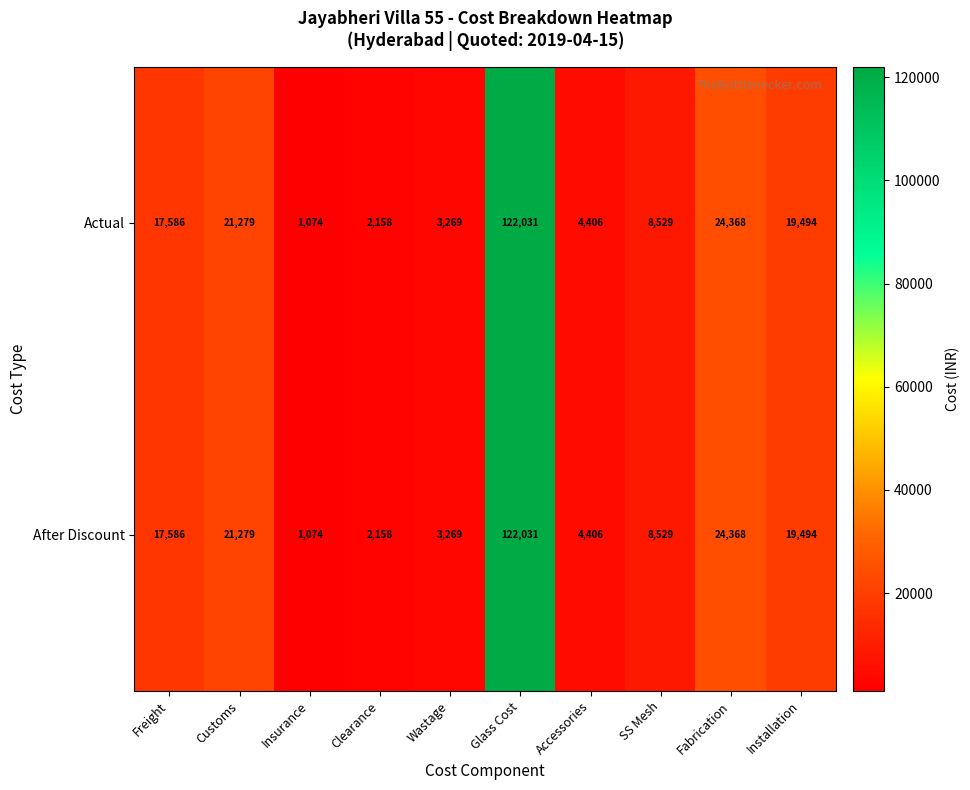

Is it true that Actual equals 2158 at Clearance?

True